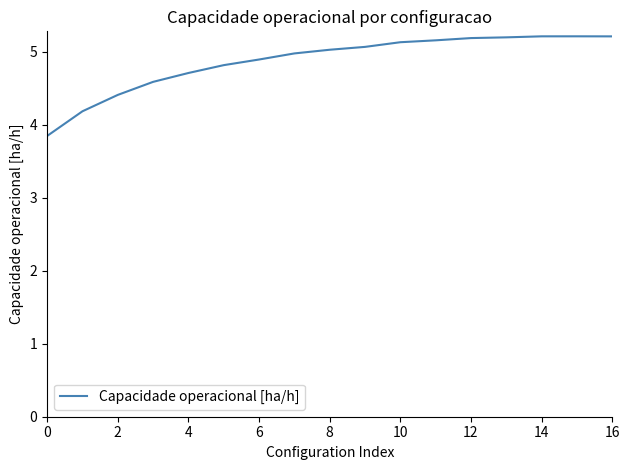

Count the number of values greater than 5.

9